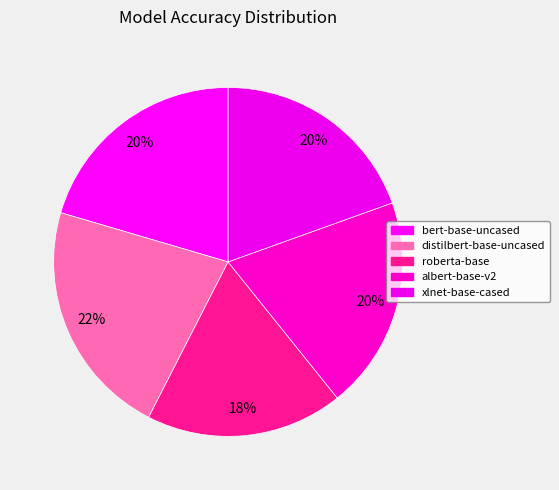

Count the number of slices in the pie.

5